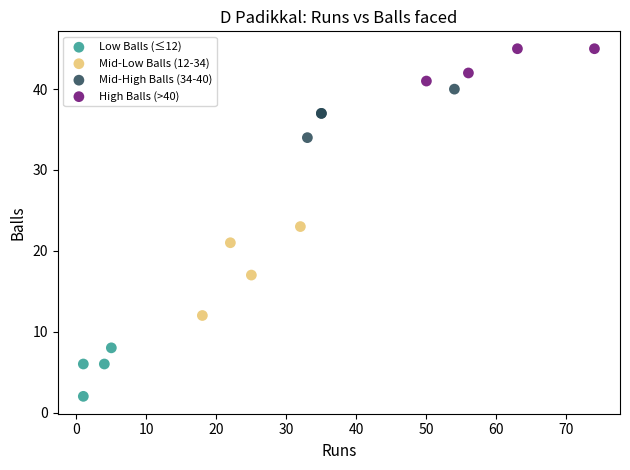

Which series contains the highest Y value?

High Balls (>40)